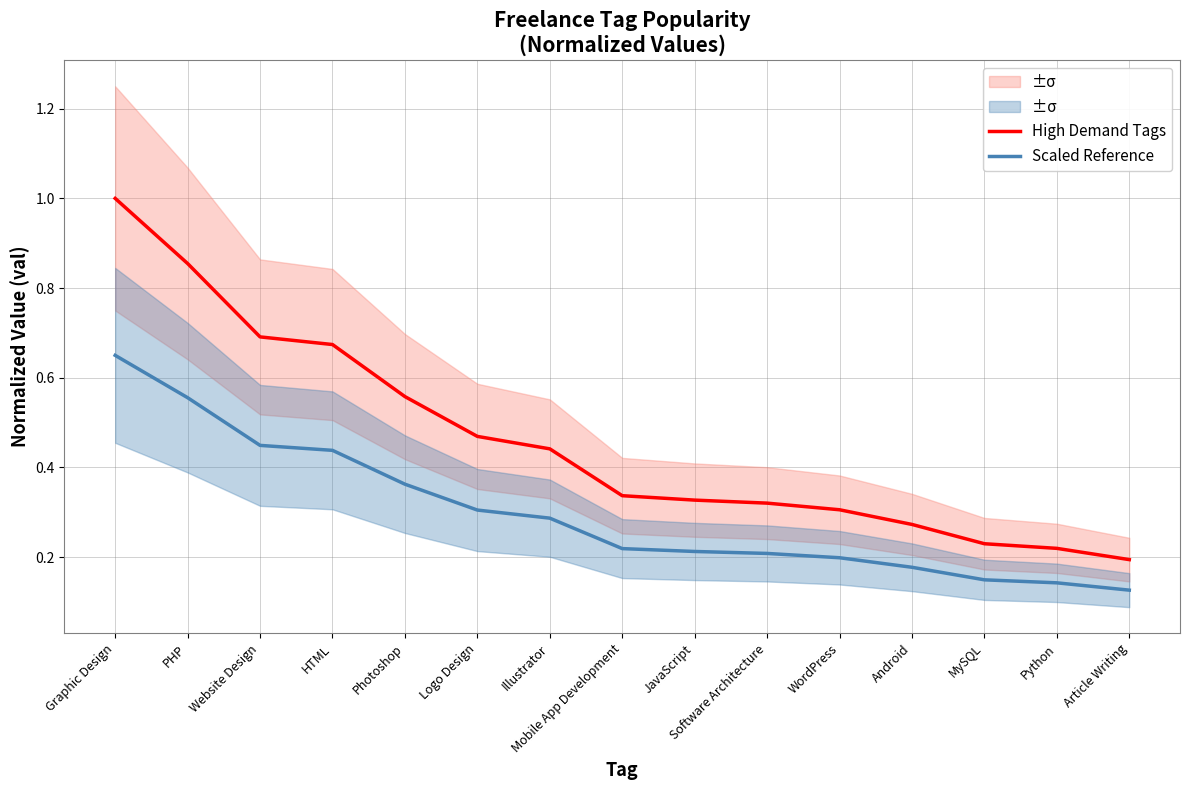

Reading left to right, what are all the values shown in this chart?

High Demand Tags: 1.0	0.9	0.7	0.7	0.6	0.5	0.4	0.3	0.3	0.3	0.3	0.3	0.2	0.2	0.2
Scaled Reference: 0.7	0.6	0.4	0.4	0.4	0.3	0.3	0.2	0.2	0.2	0.2	0.2	0.1	0.1	0.1